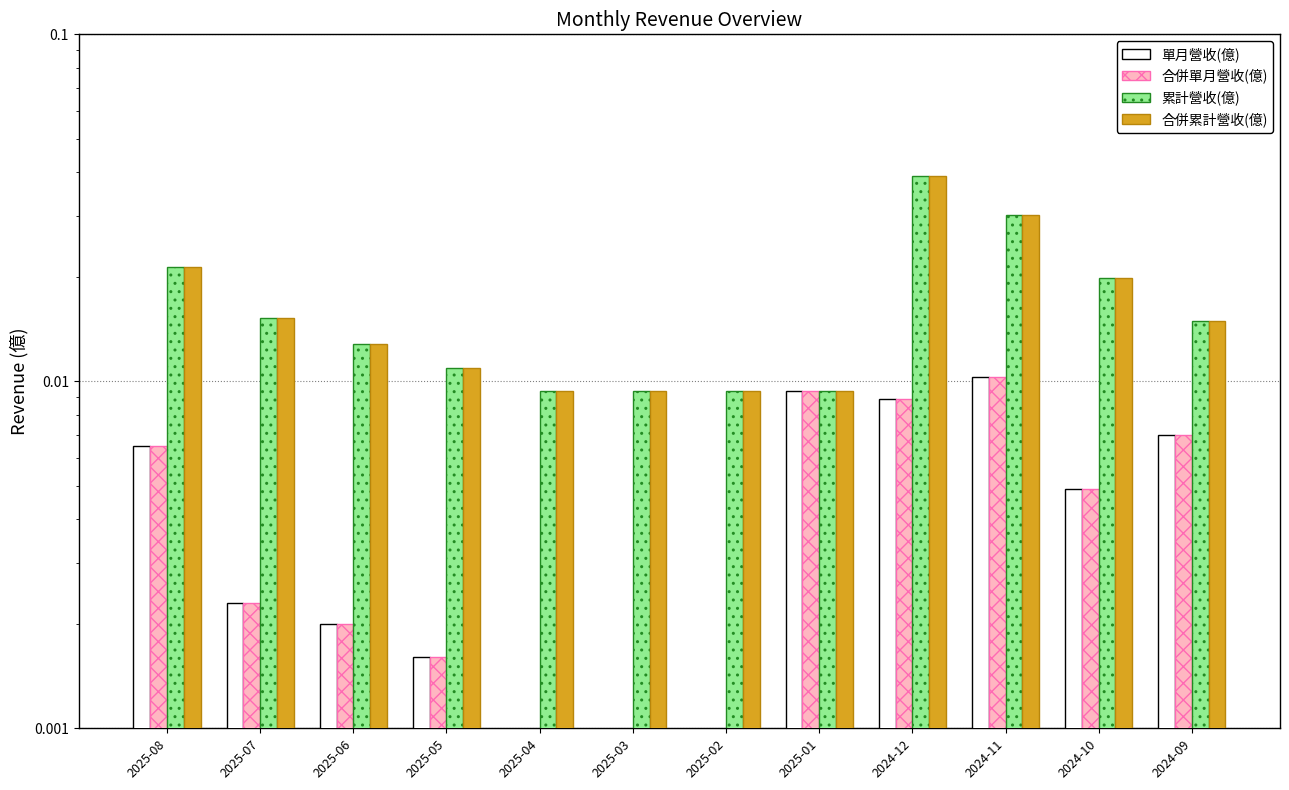

How many bars are there in total?

48